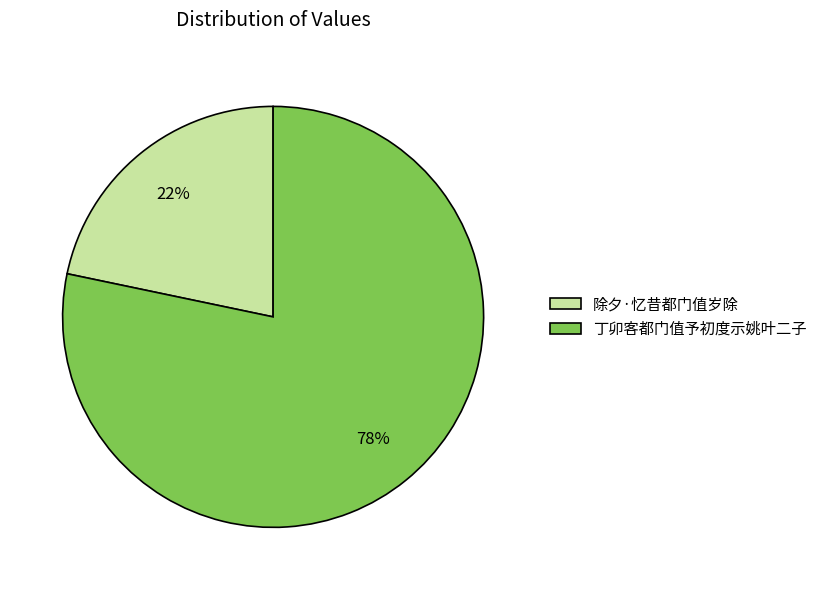

The 除夕·忆昔都门值岁除 slice represents 30% of the pie. True or false?

False